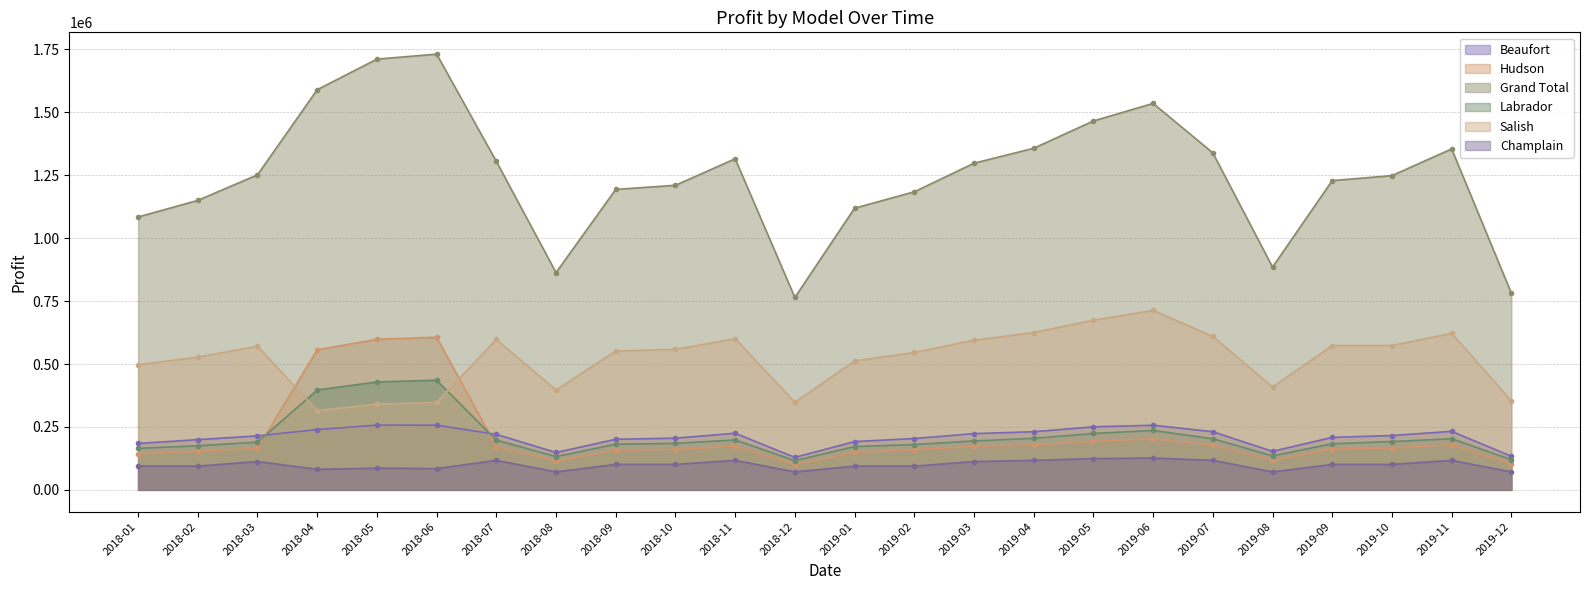

What is the label of the 13th point from the right?

2018-12